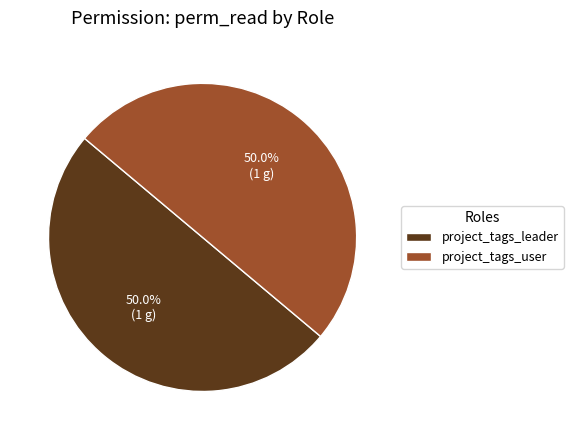

Approximately how many times larger is the value at project_tags_user compared to project_tags_leader?

1.0